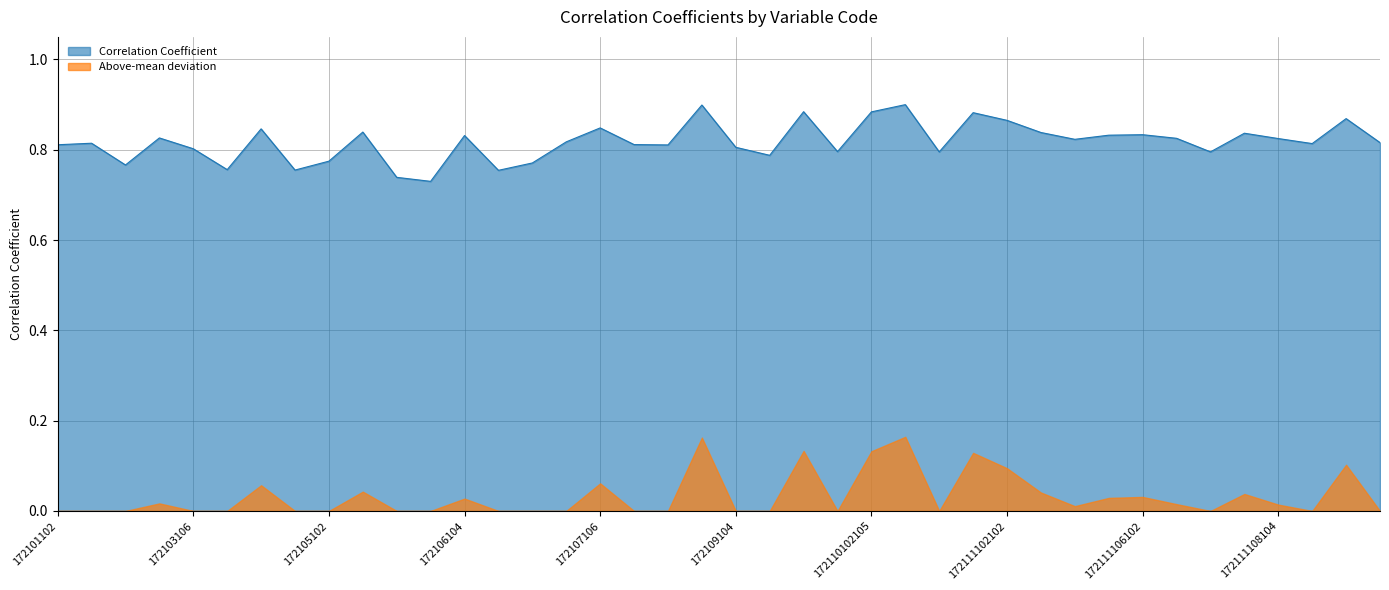

Rank the categories by value from lowest to highest.

172106102, 172105106, 172106106, 172104106, 172104102, 172103102, 172107102, 172105102, 172110101104, 172110103104, 172111106106, 172110102104, 172103106, 172109104, 172108105, 172101102, 172108104, 172111108106, 172102102, 172111110104, 172107104, 172111104104, 172111108104, 172111106104, 172103104, 172106104, 172111104106, 172111106102, 172111108102, 172111104102, 172105104, 172104104, 172107106, 172111102102, 172111110102, 172110103105, 172110102105, 172110101105, 172108106, 172110102106